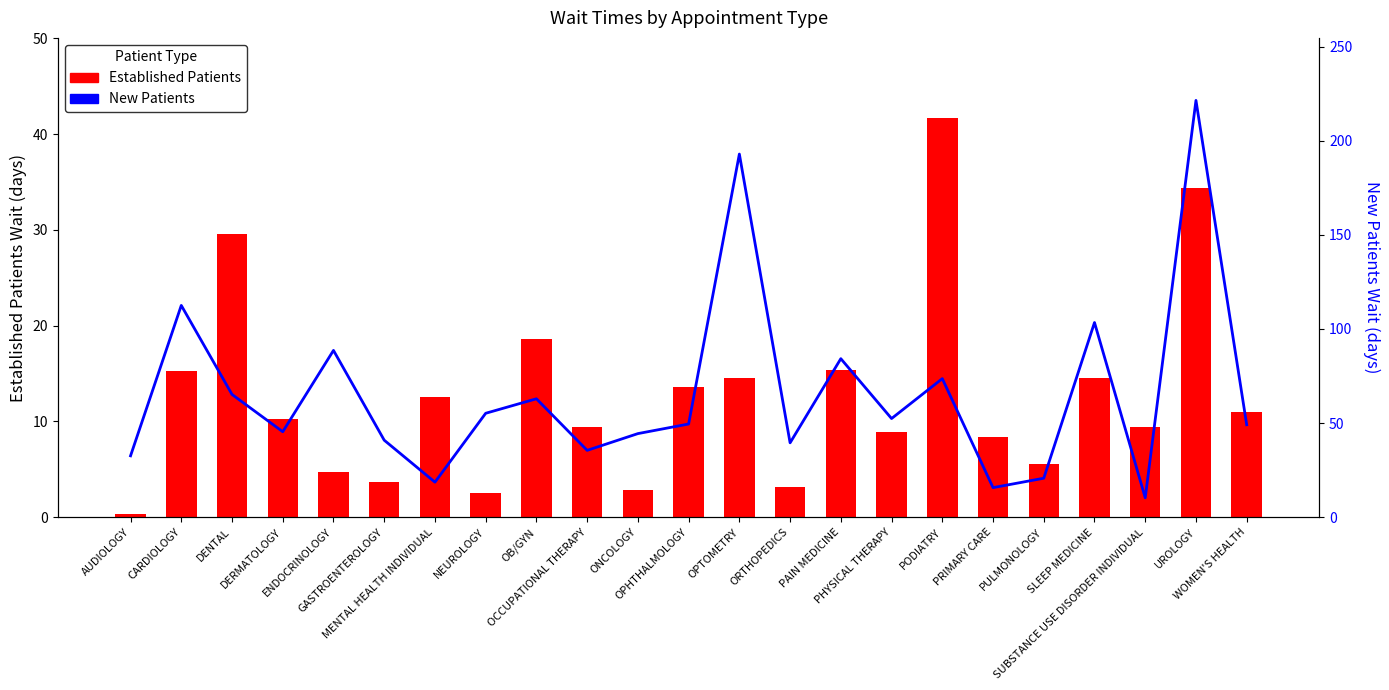

Which label corresponds to the smallest value in the chart?

AUDIOLOGY